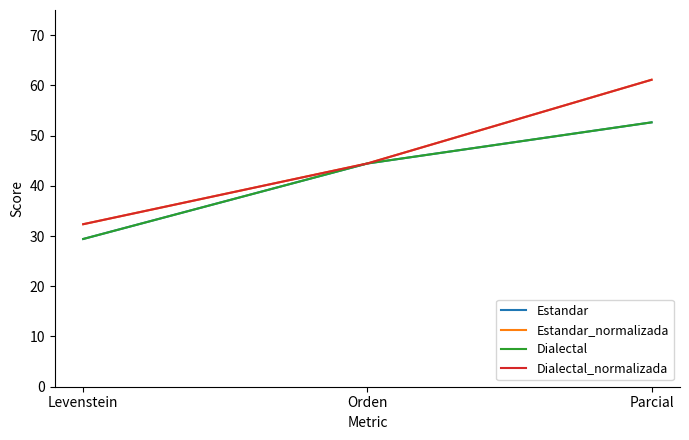

What is the value of the Estandar point at the 1st from the left?

29.4